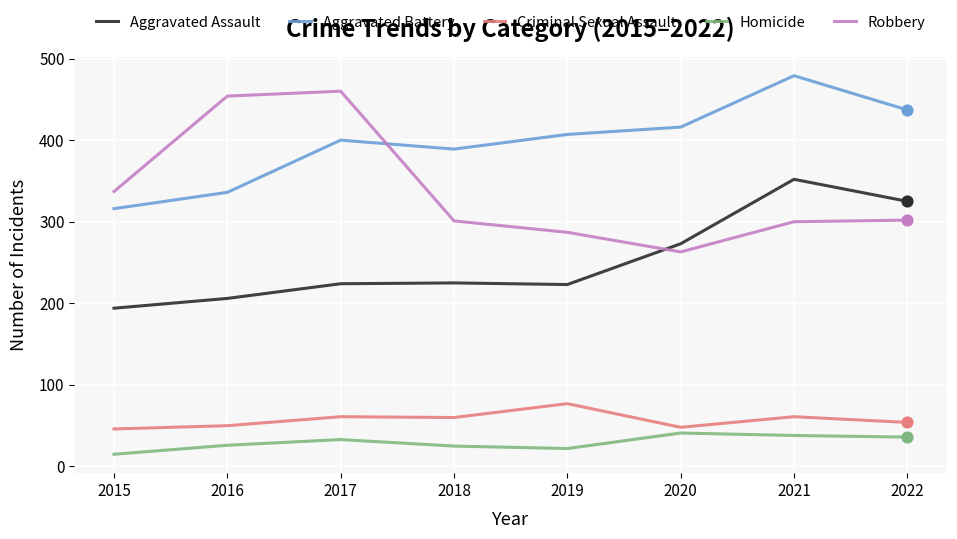

At how many categories does at least one series exceed 448?

3